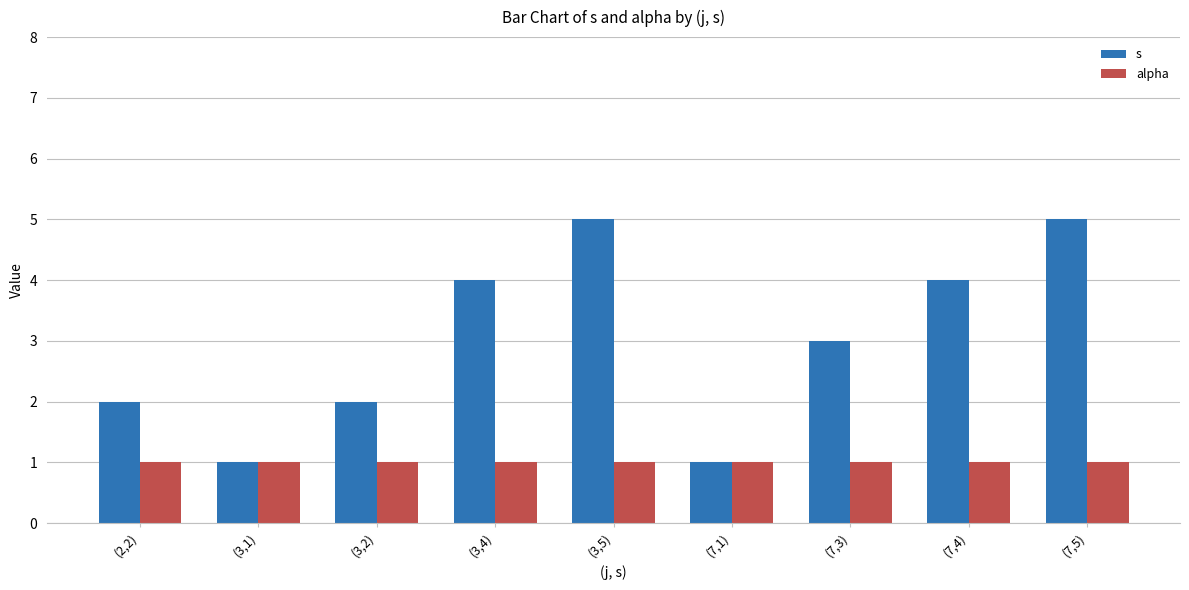

Is the value of alpha at (7,5) greater than the value of s at (3,4)?

No